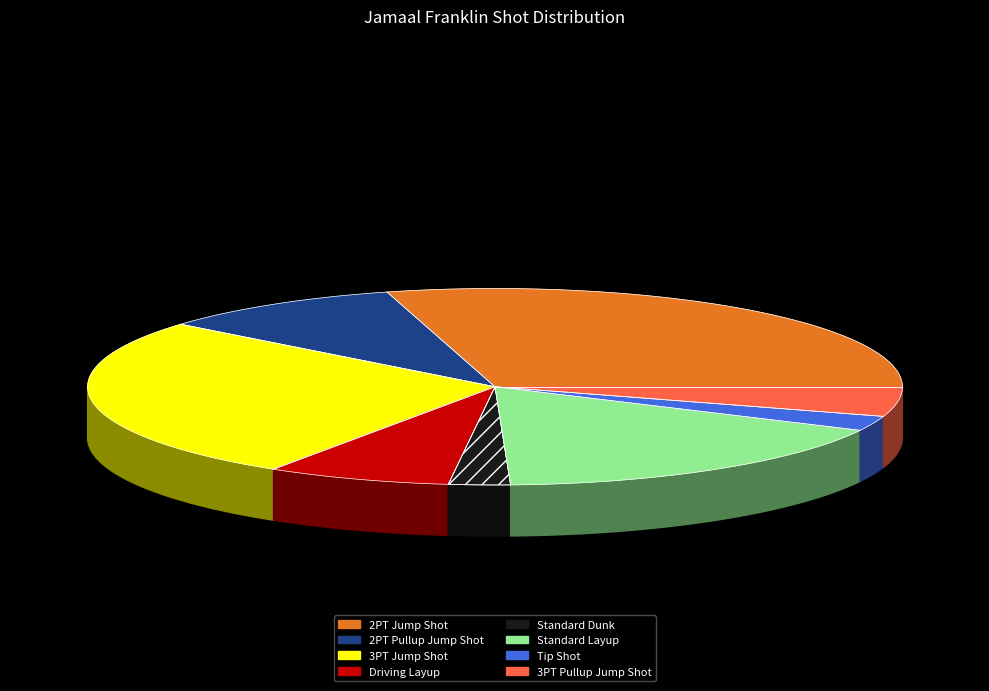

Count the number of slices in the pie.

8